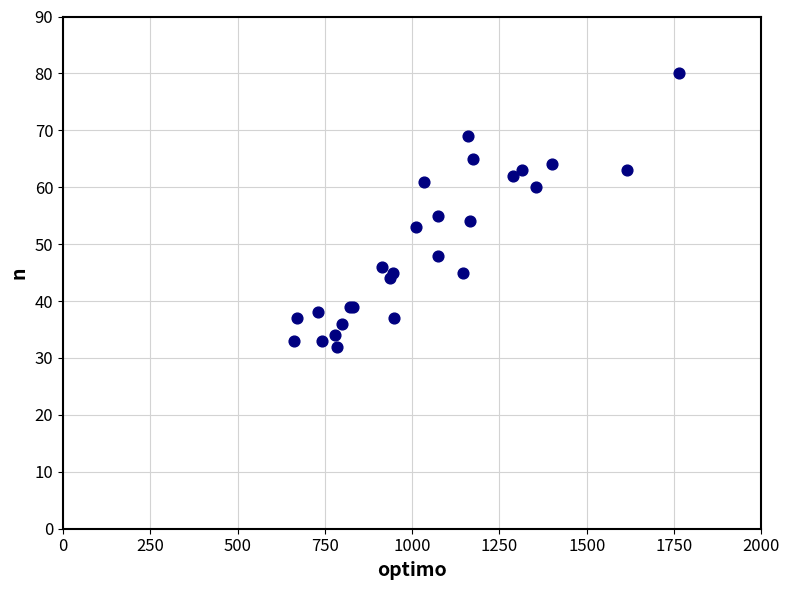

What Y value in the scatter plot is closest to 56?

55